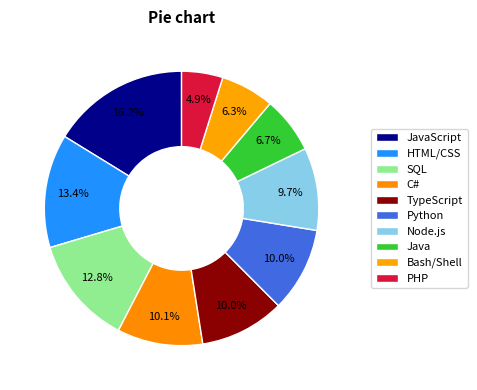

The JavaScript slice represents 16% of the pie. True or false?

True